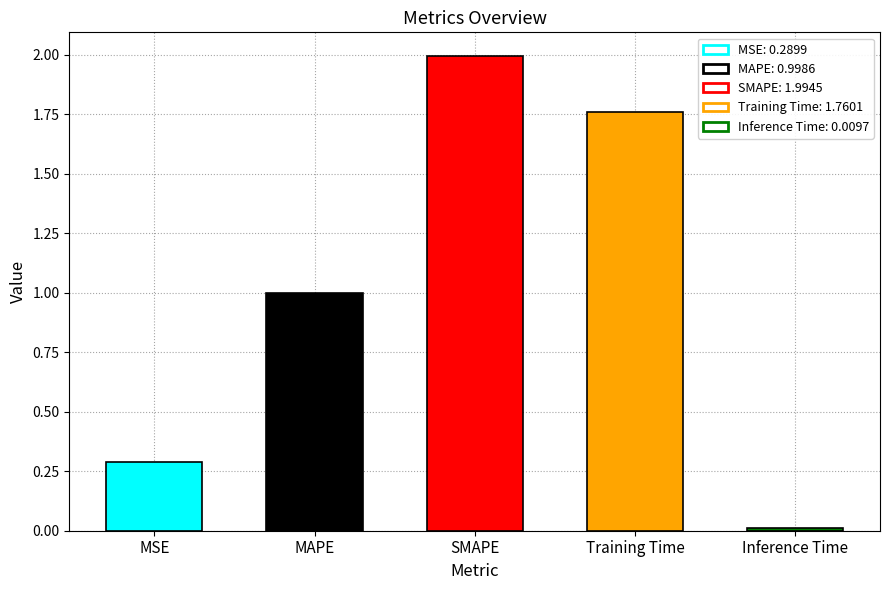

List the labels in order of value, smallest first.

Inference Time, MSE, MAPE, Training Time, SMAPE